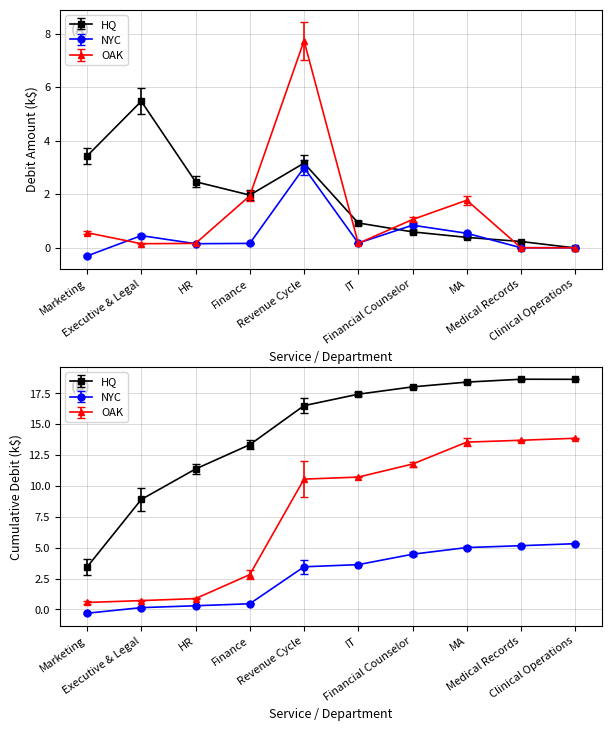

Between which two adjacent categories do NYC and OAK first intersect?

Marketing and Executive & Legal